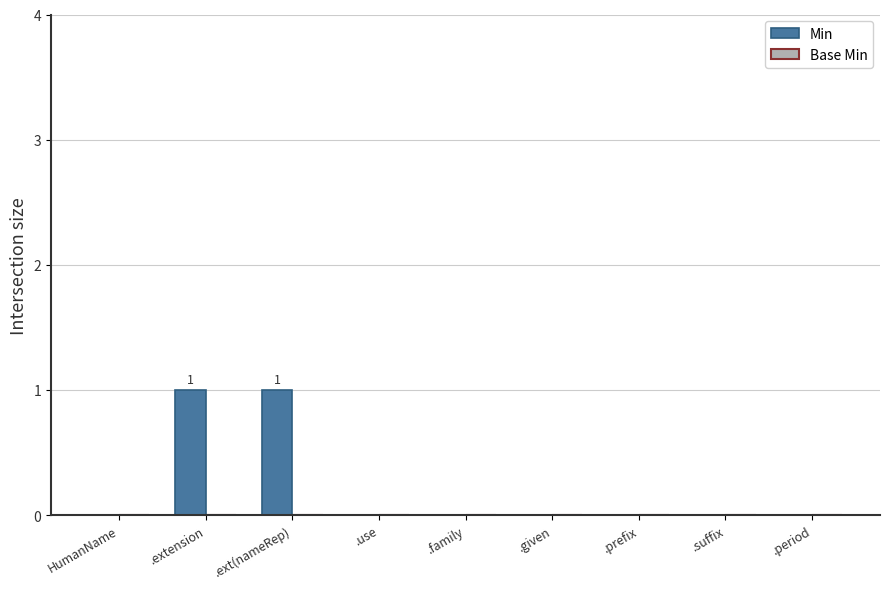

Between HumanName and .extension, which is larger?

.extension